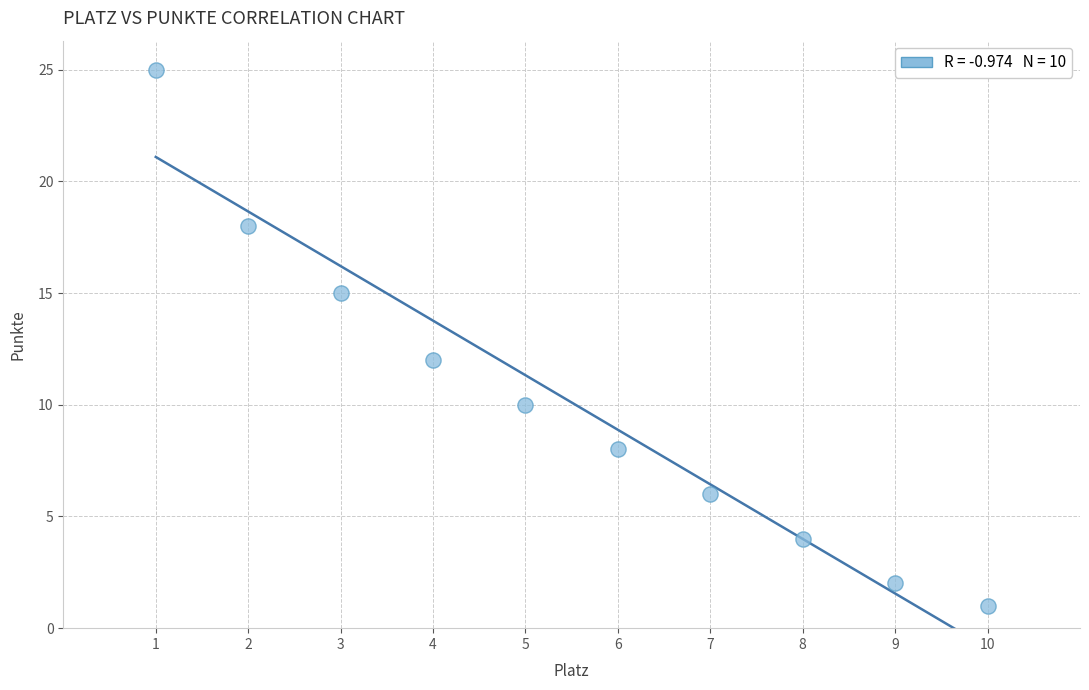

What Y value in the scatter plot is closest to 13?

12